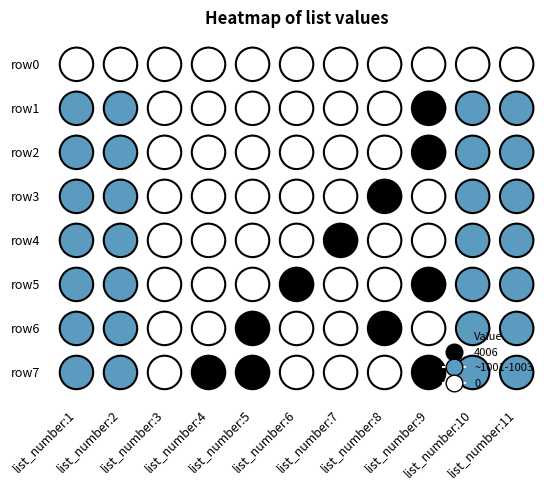

What is the difference between the row7 values at list_number:4 and list_number:6?

4006